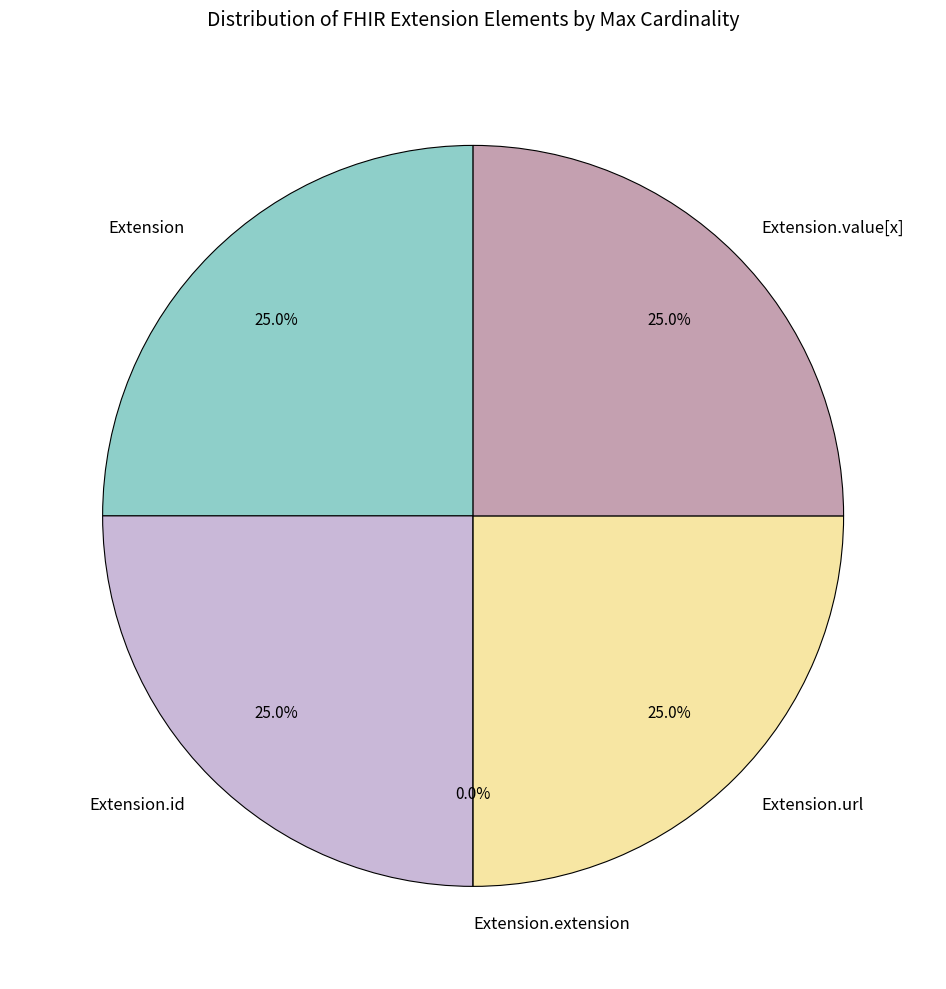

What percentage is the Extension.id slice, to the nearest percent?

25%